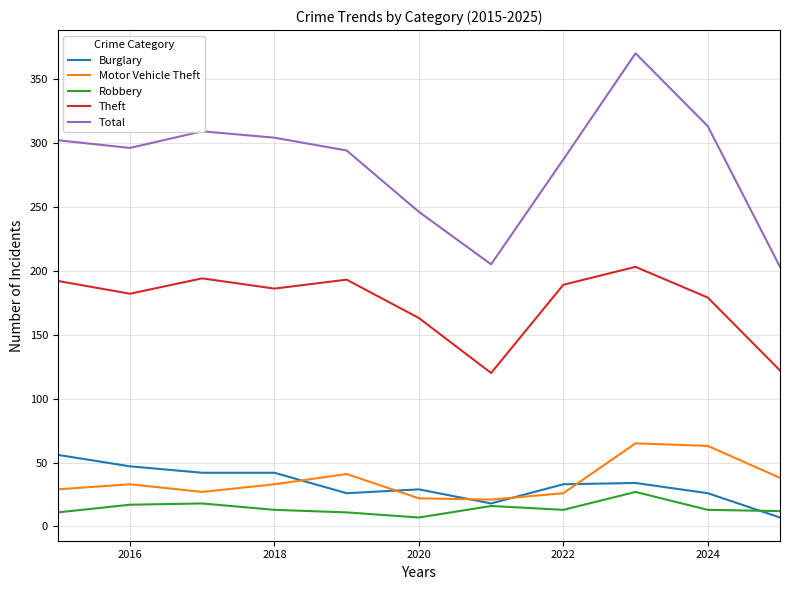

True or false: Total and Motor Vehicle Theft cross at least once.

False